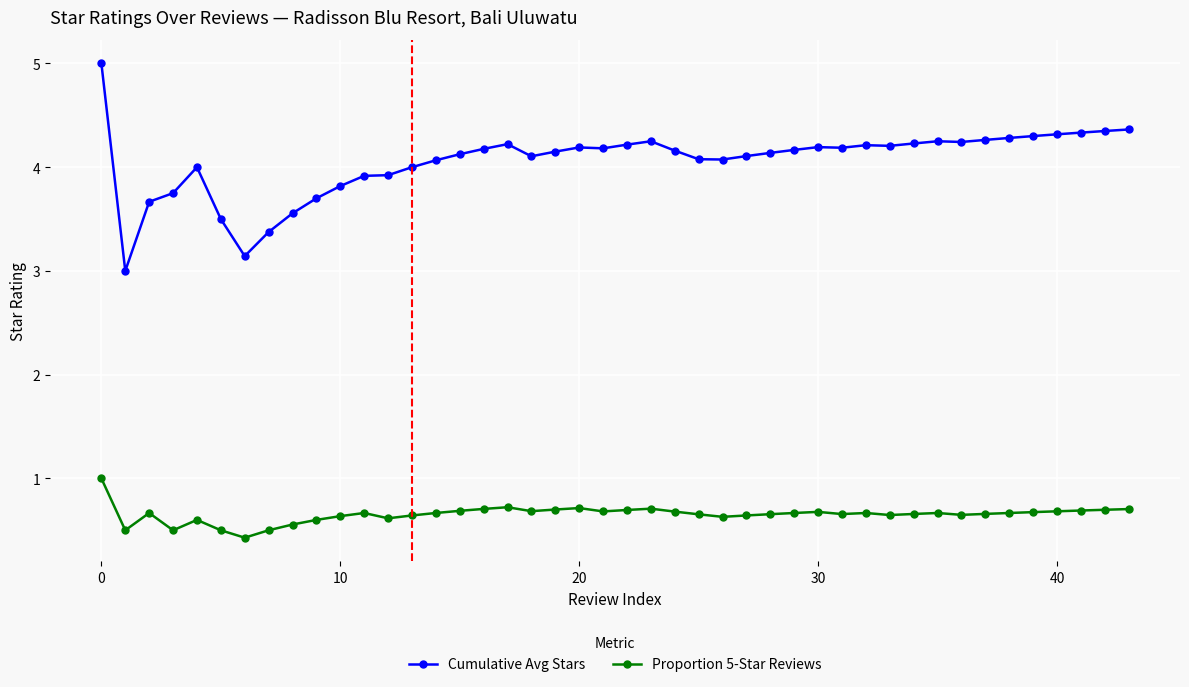

True or false: Proportion 5-Star Reviews has more than 2 interior local peaks.

True